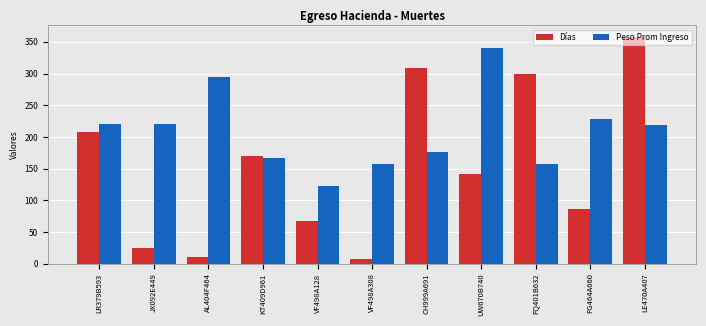

What is the sum of the Días values at VF498A308 and AL404F464?

17.0